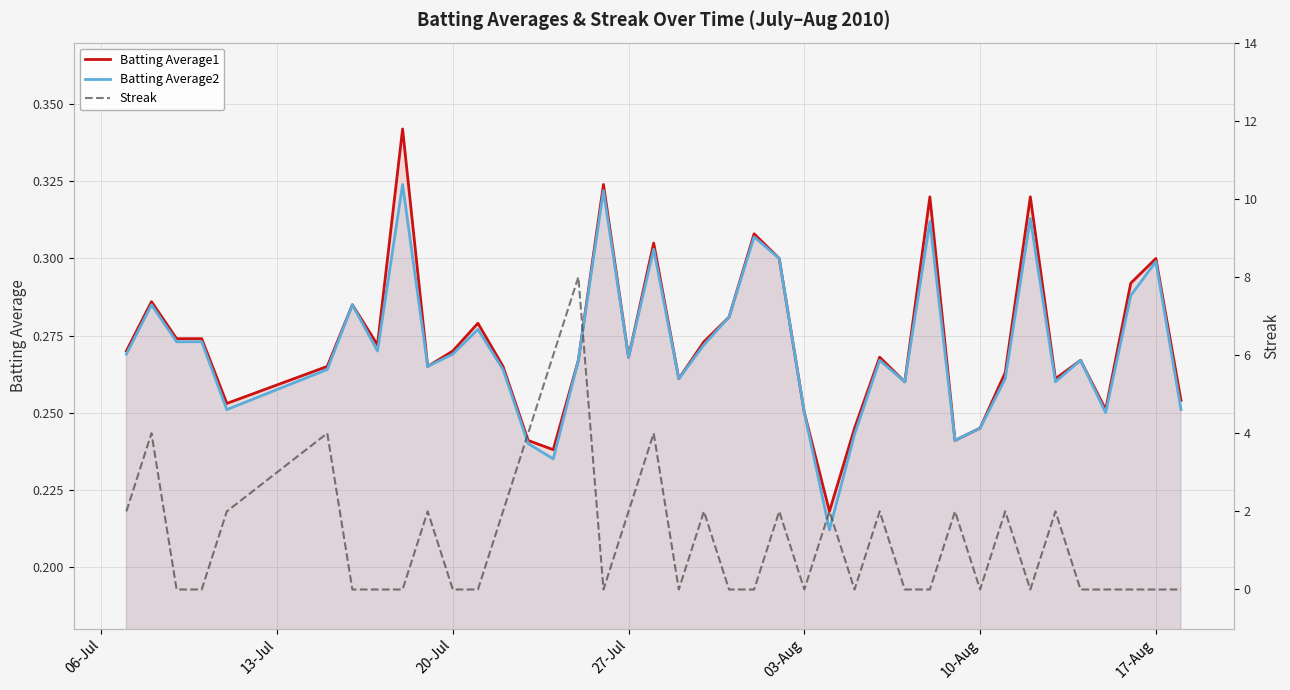

How many lines are shown in the chart?

3